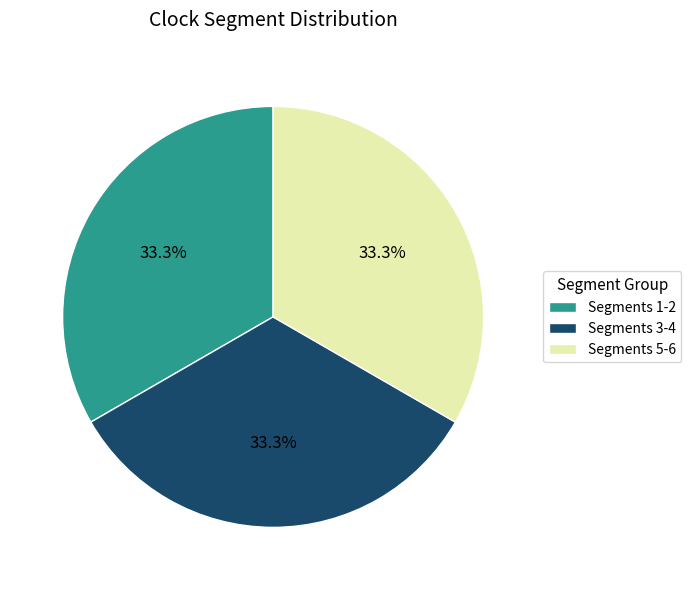

How much of the chart is everything except Segments 3-4?

66.7%